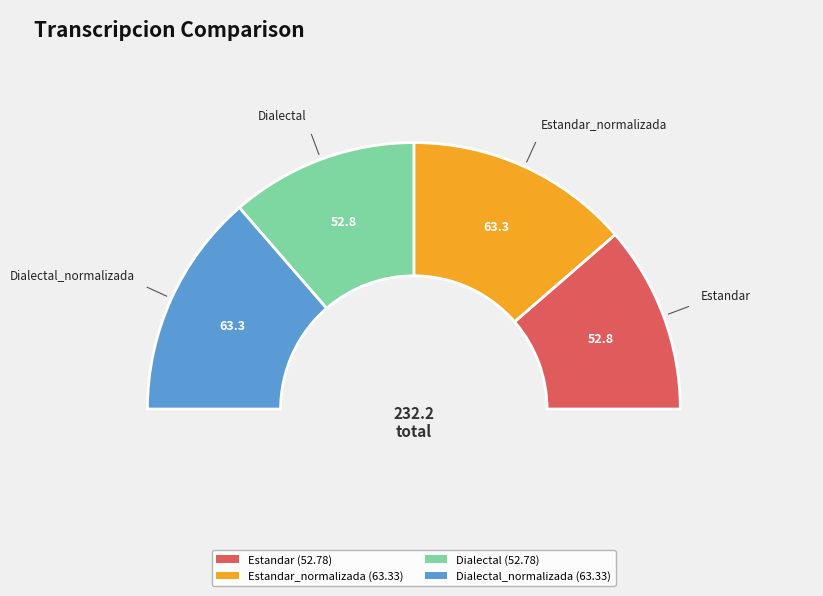

What is the change in value from Estandar to Dialectal_normalizada?

+10.6